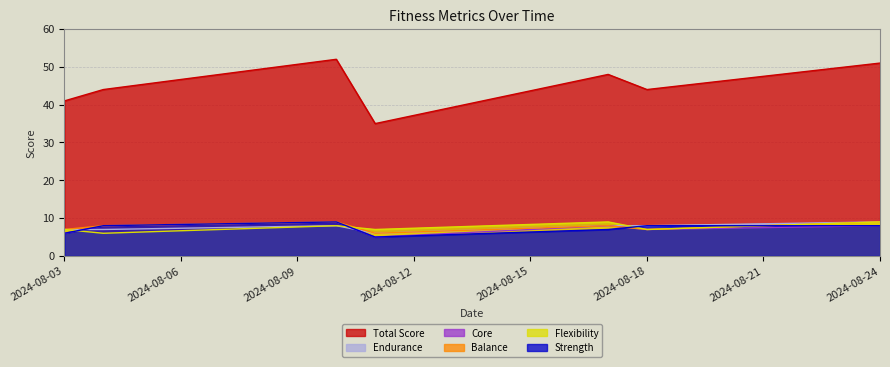

What value does the total series have at 2024-08-17, to the nearest 10?

50